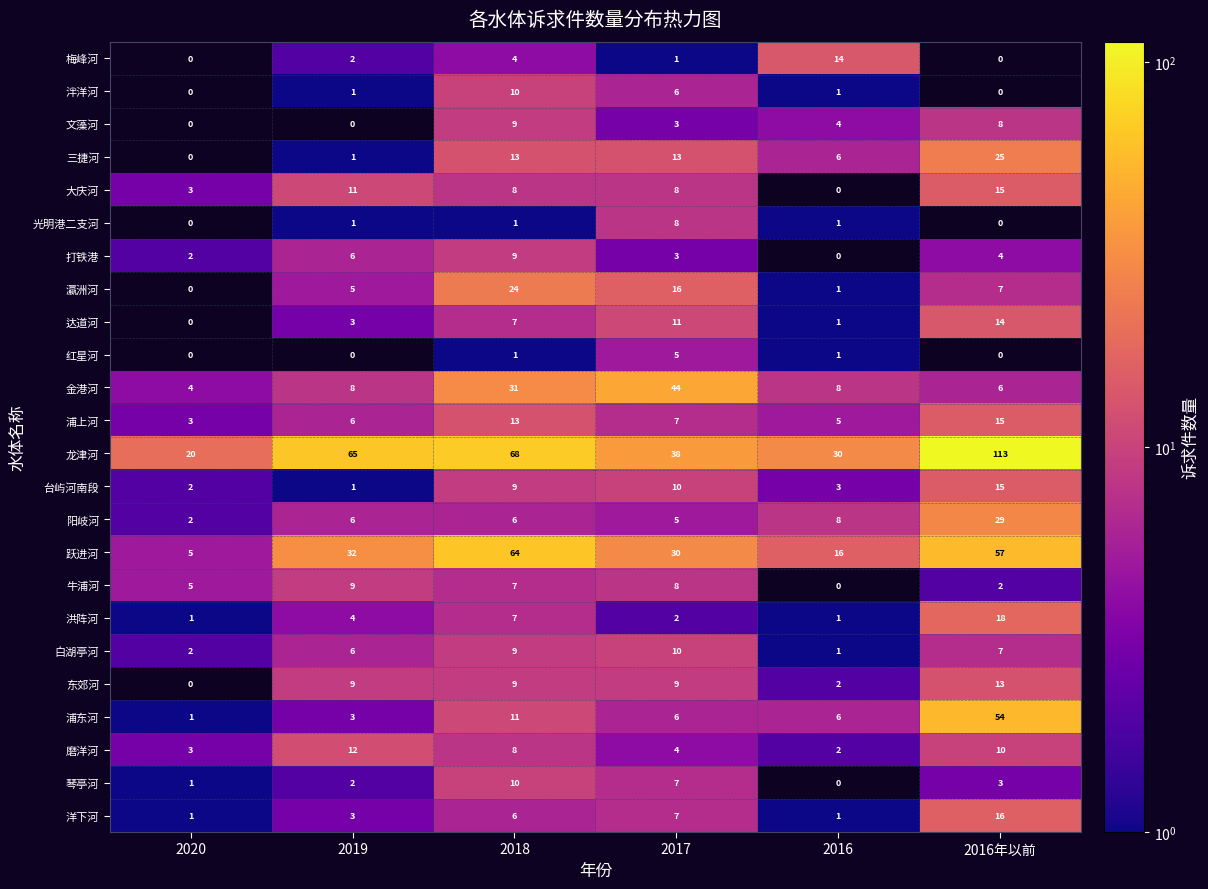

Which series has the largest total across all categories?

龙津河